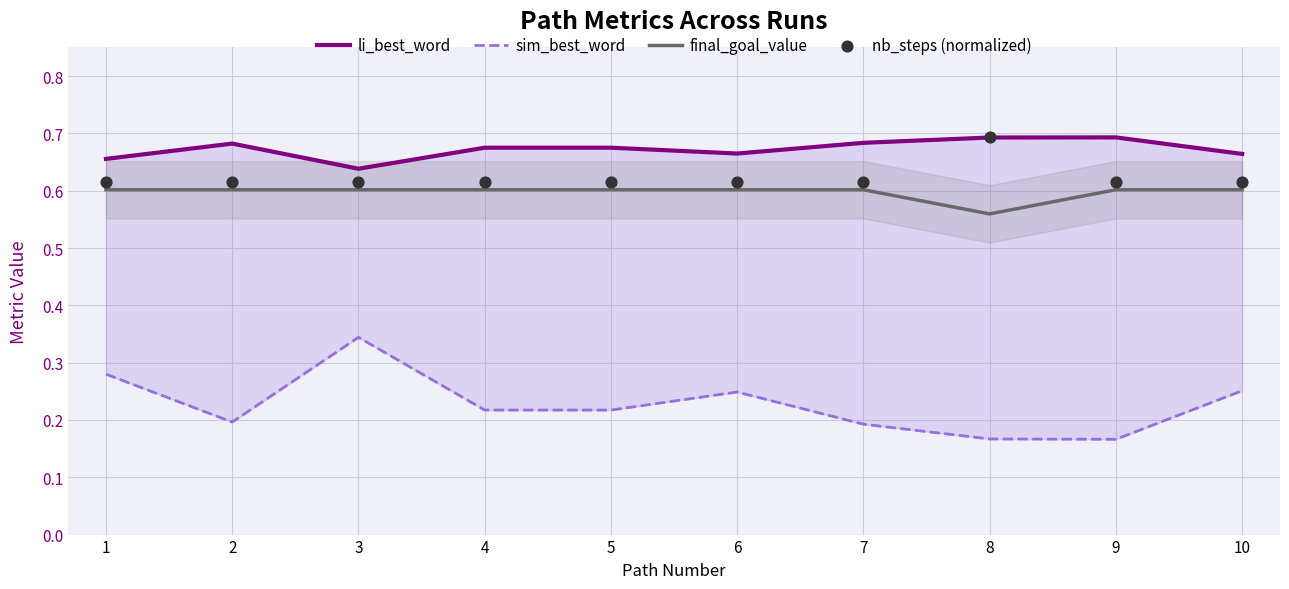

Is the value of sim_best_word at 7 greater than the value of nb_steps (normalized) at 7?

No